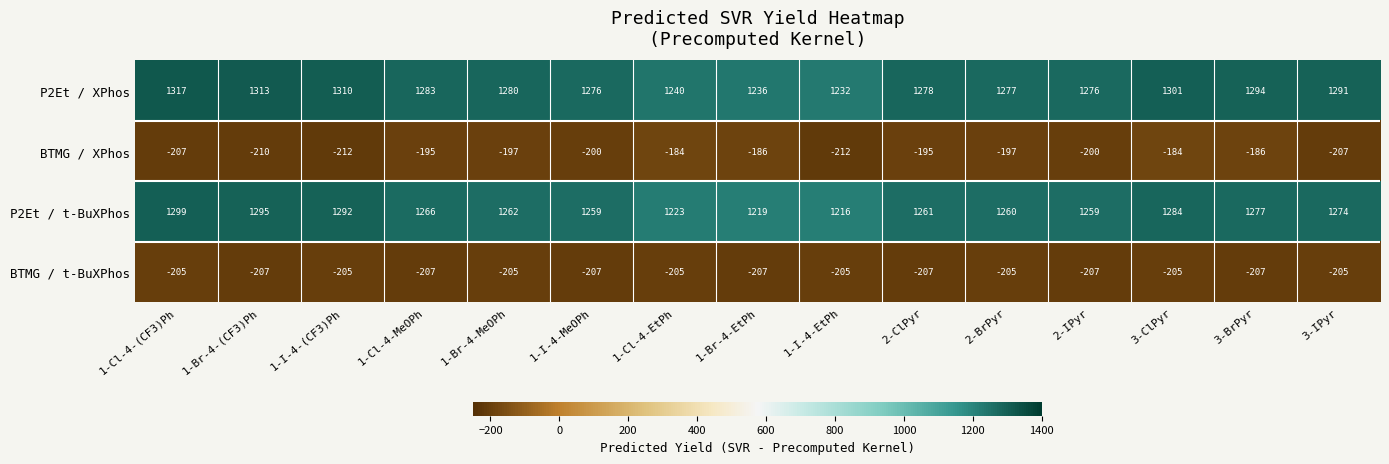

Which series has the widest spread of values?

P2Et / XPhos